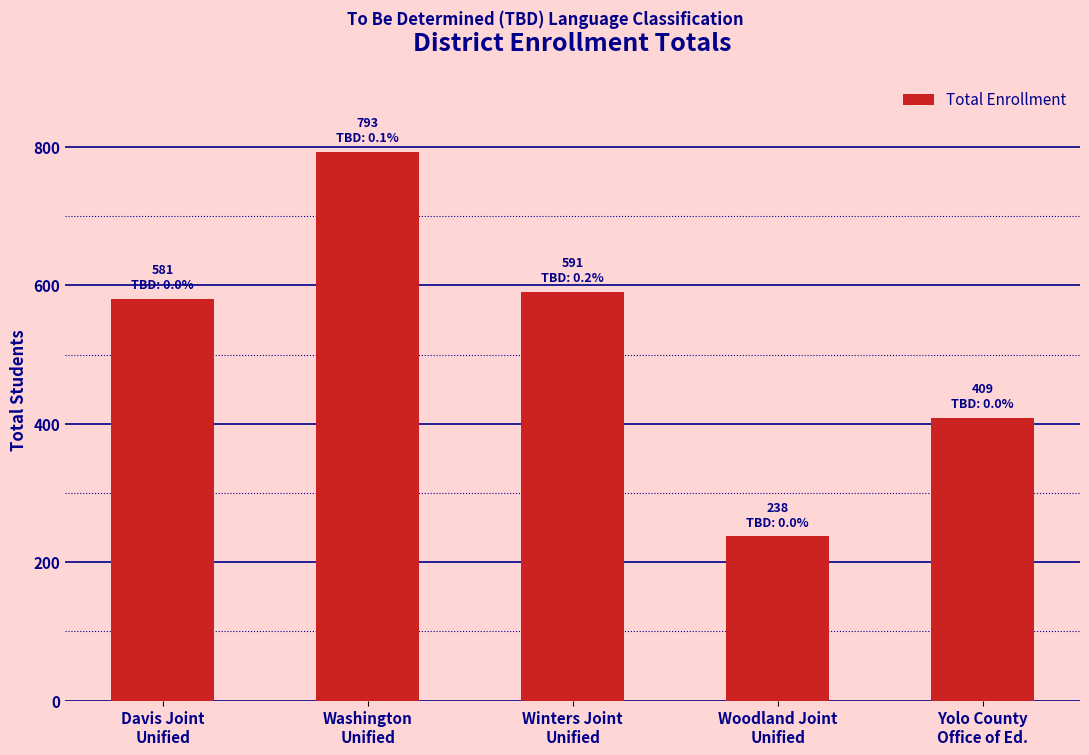

What is the average value?

522